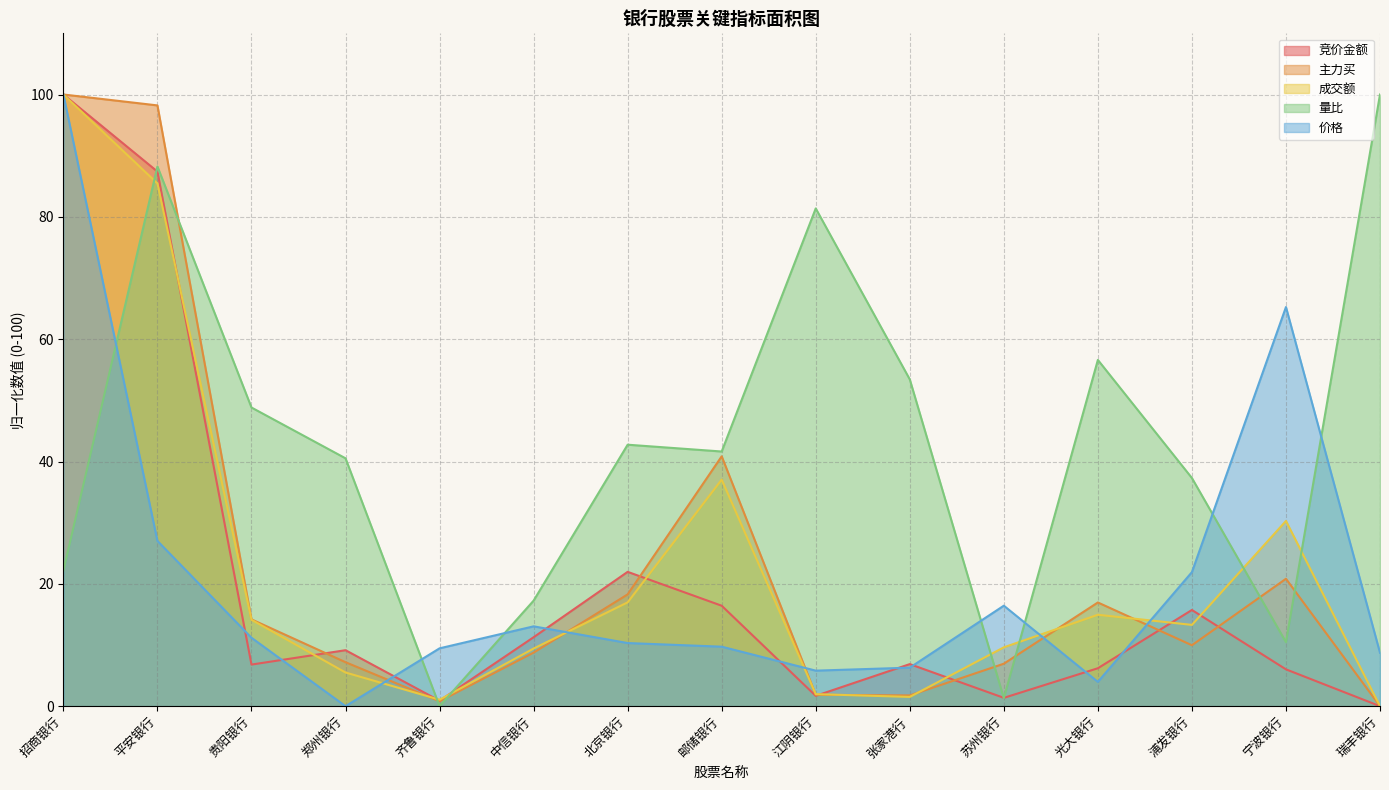

How many values in the 价格 series exceed 10?

8